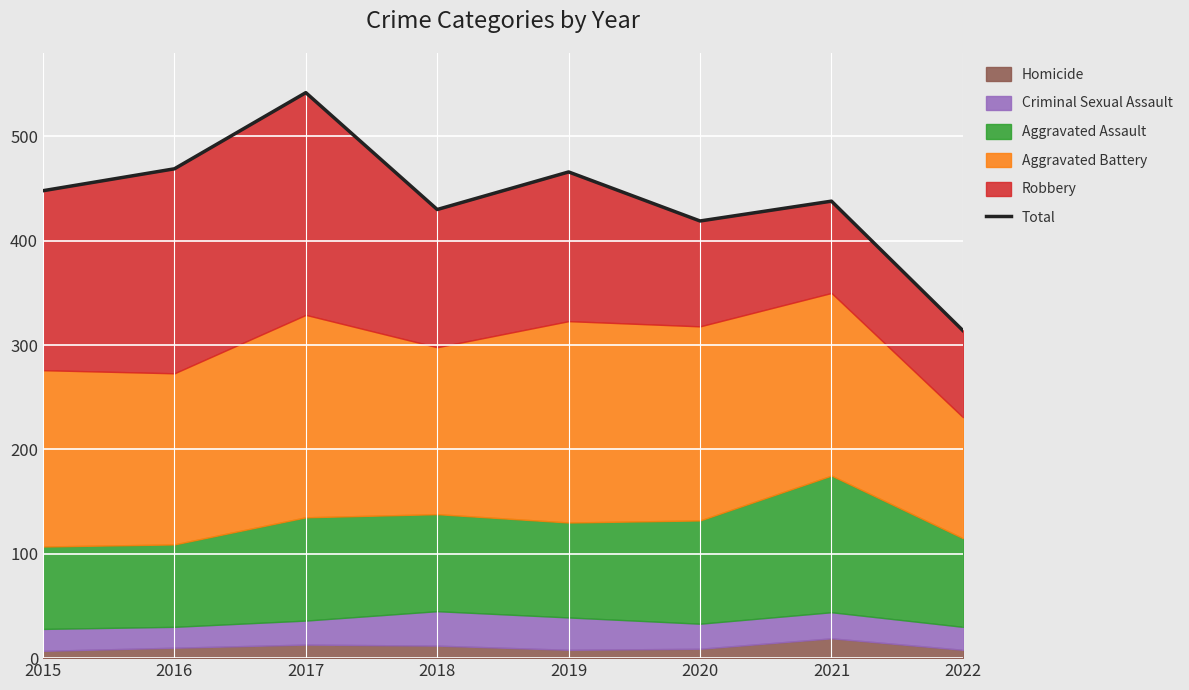

How many data points are above 448?

3